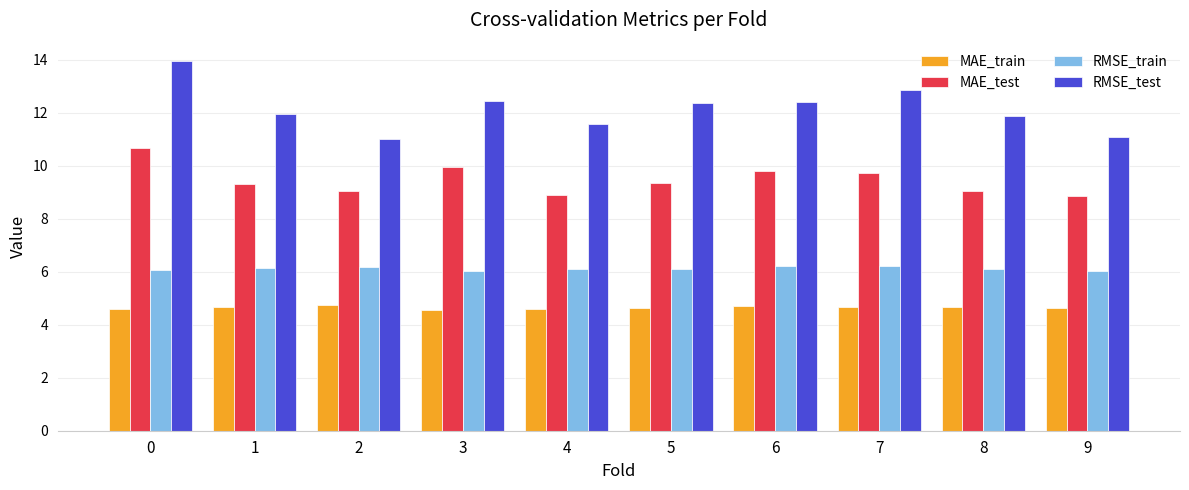

What are all the series names shown in the legend?

MAE_train, MAE_test, RMSE_train, RMSE_test